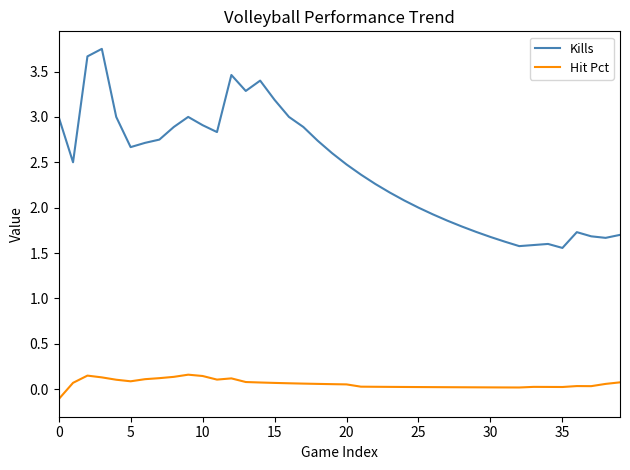

Rank the series by their maximum value, from highest to lowest.

Kills, Hit Pct